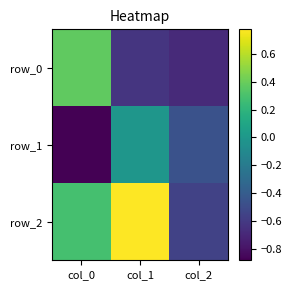

What is the approximate value of row_2 at col_1?

0.8